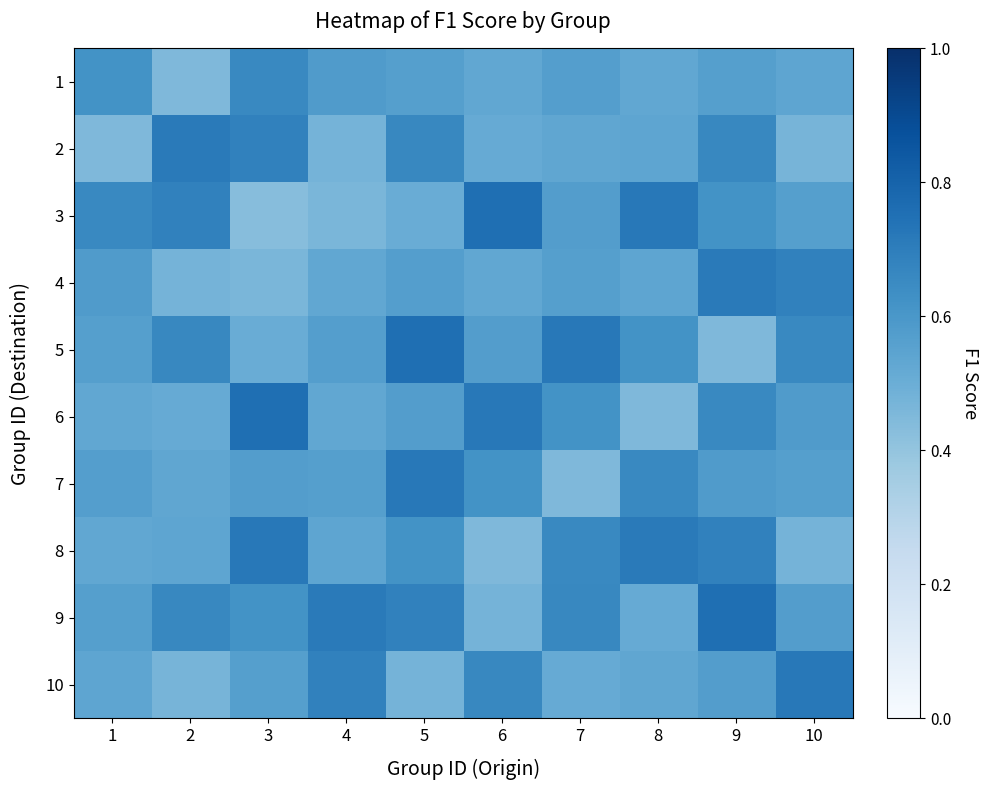

Which series has the largest range (max minus min)?

3